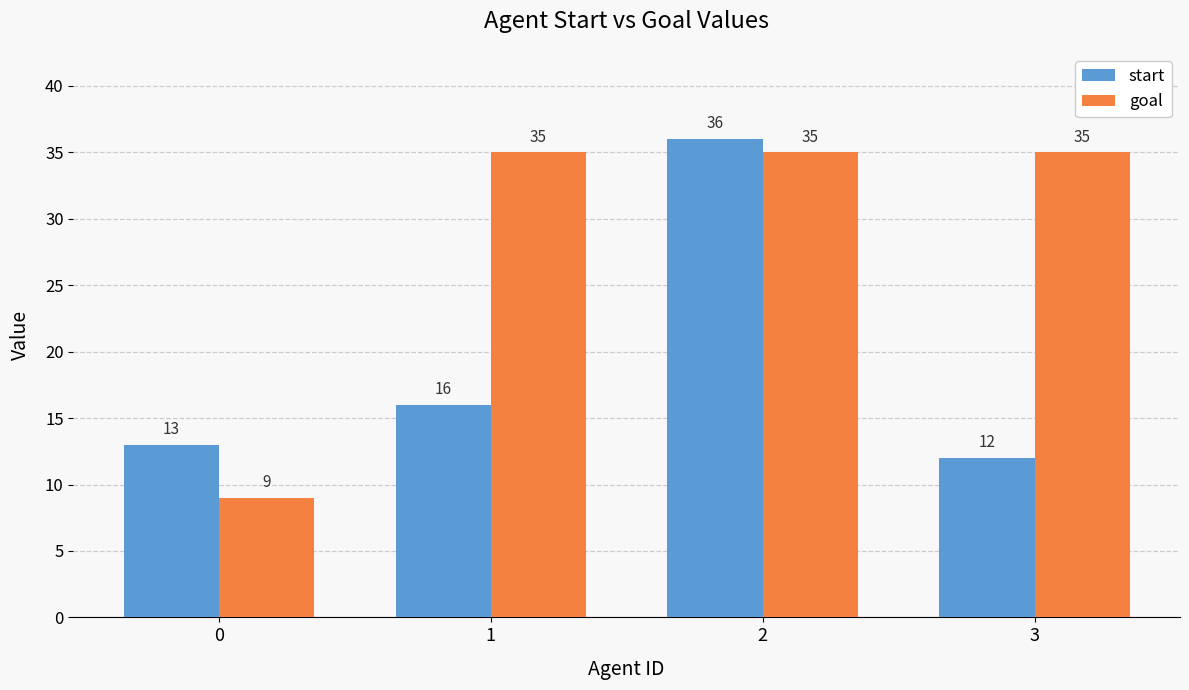

How many values in the goal series are below 35?

1